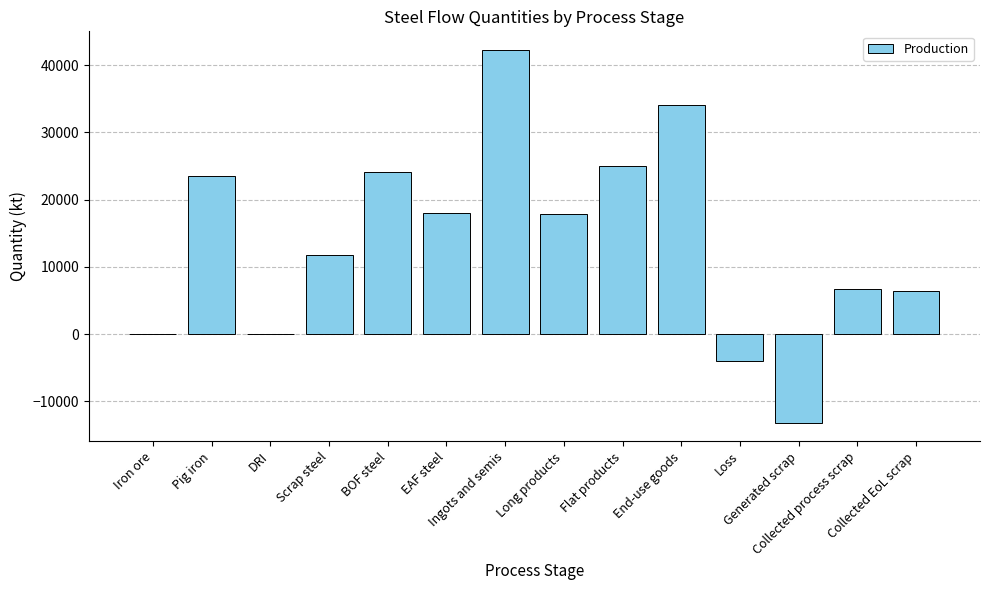

What is the maximum value shown in the chart?

42244.9